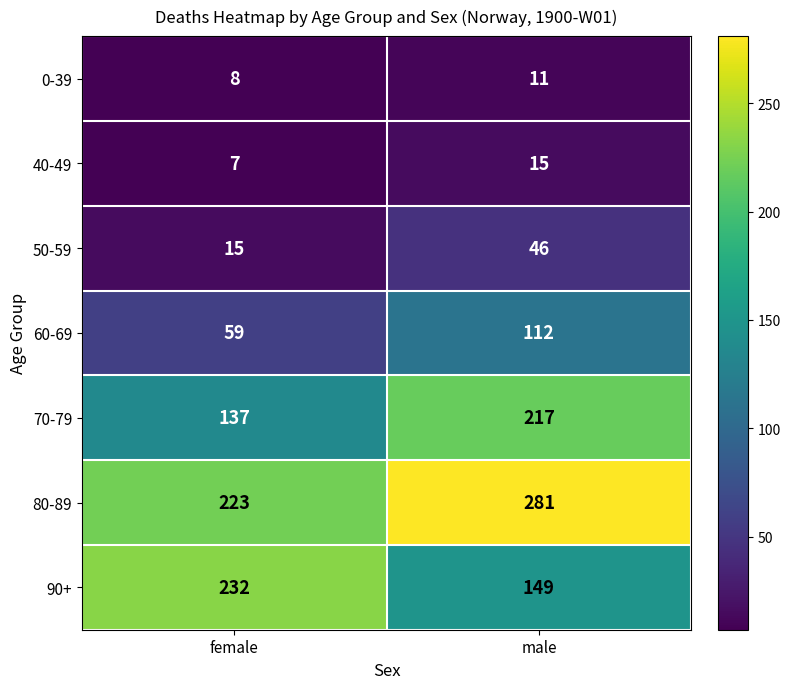

At which category does the chart reach its minimum across all series?

female